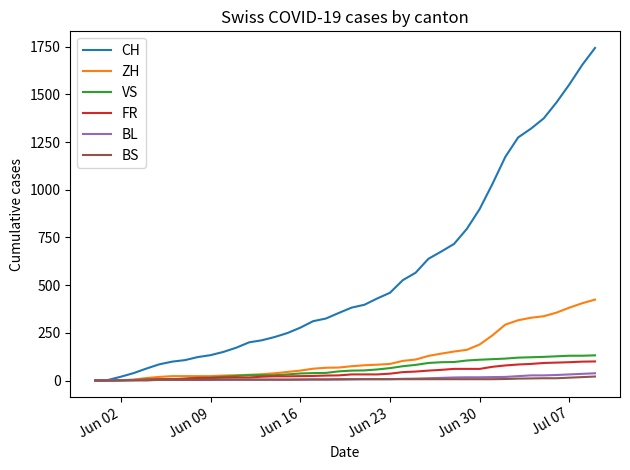

At how many categories does at least one series exceed 161?

29